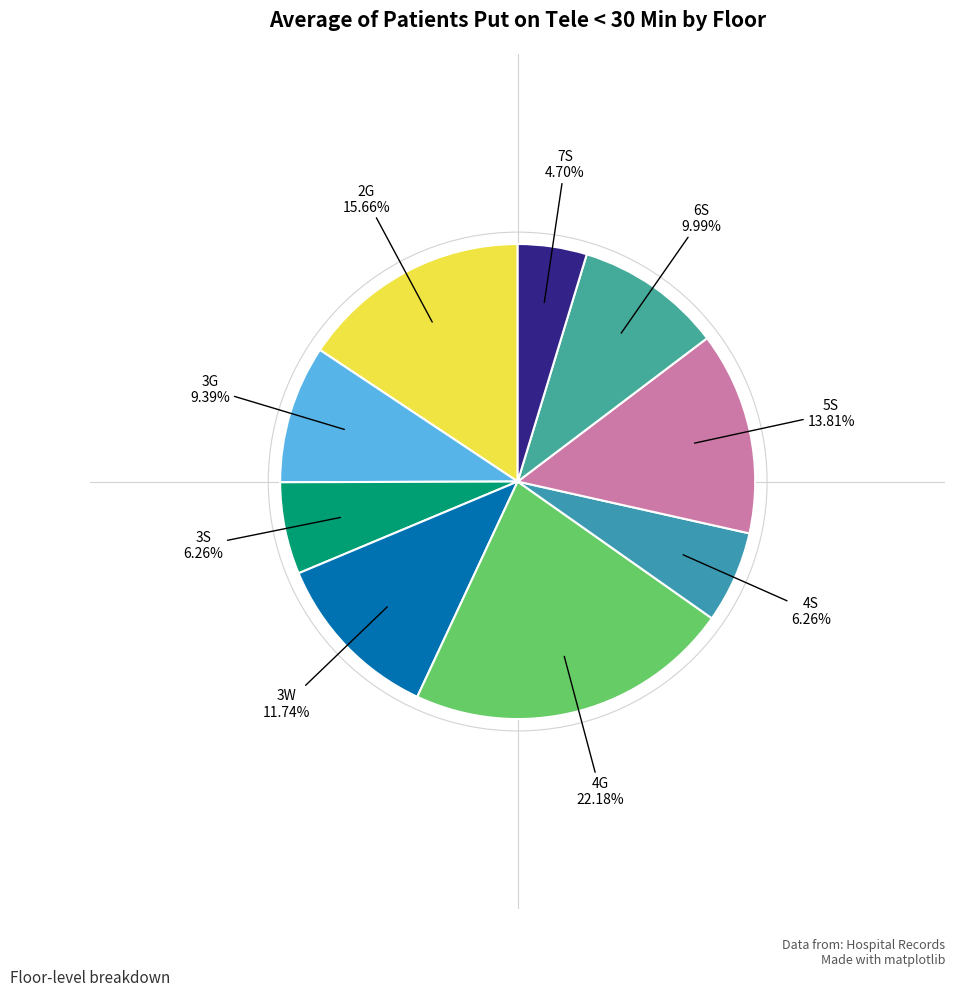

What is the smallest slice in the pie chart?

7S